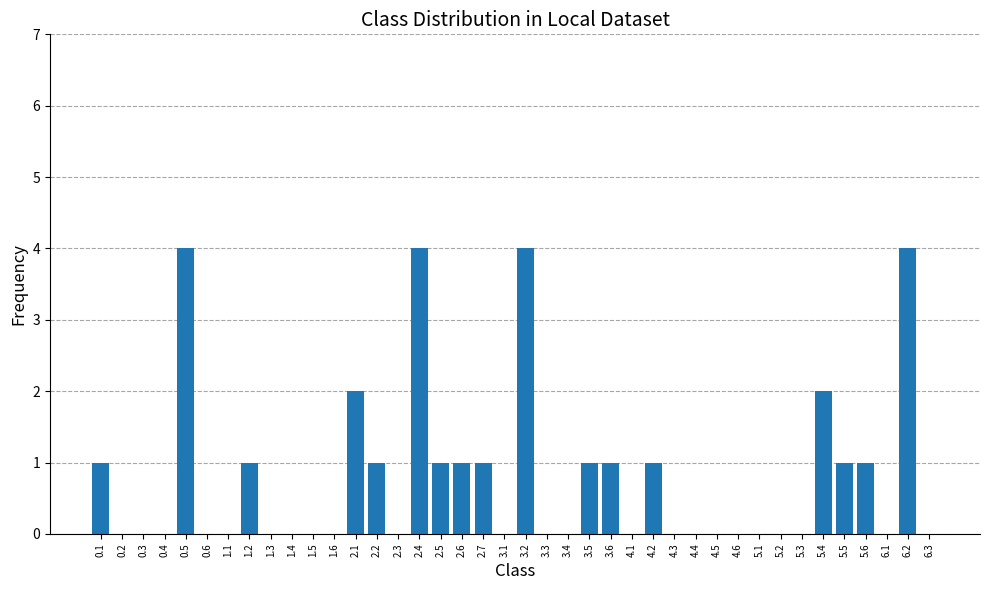

Reading left to right, list all the values displayed in this chart.

1	0	0	0	4	0	0	1	0	0	0	0	2	1	0	4	1	1	1	0	4	0	0	1	1	0	1	0	0	0	0	0	0	0	2	1	1	0	4	0